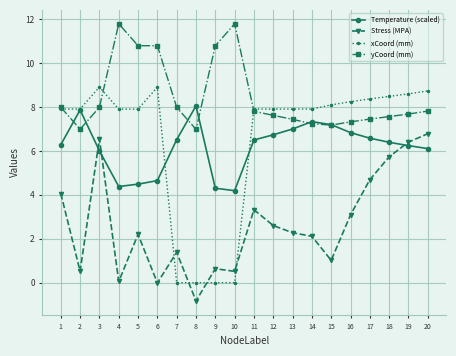

Which series has the largest total across all categories?

yCoord (mm)